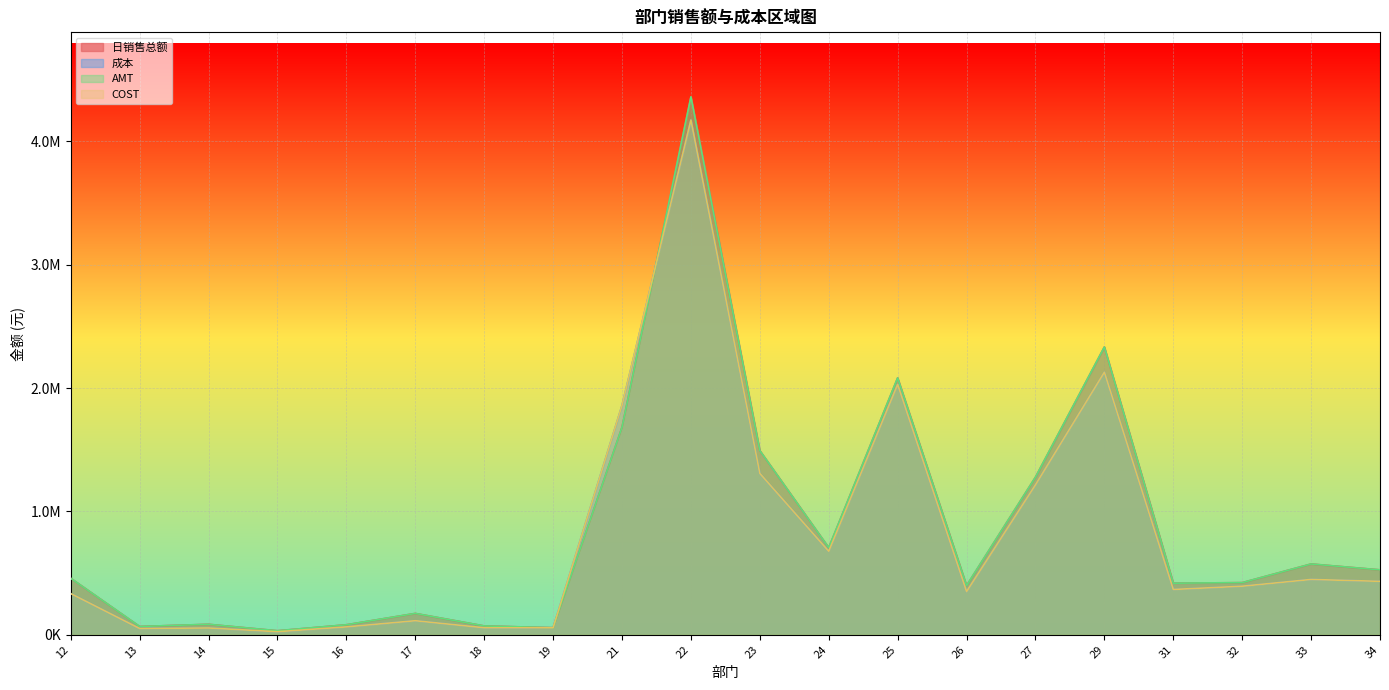

What is the maximum value for COST?

4173896.7